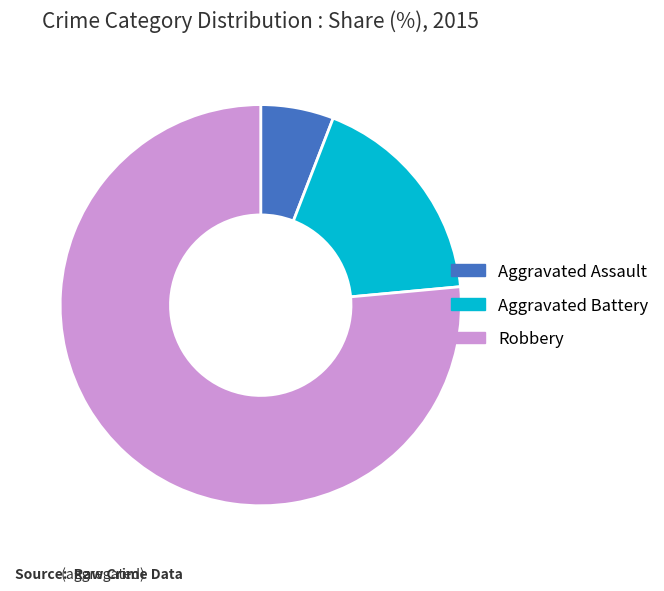

Count the number of slices in the pie.

3